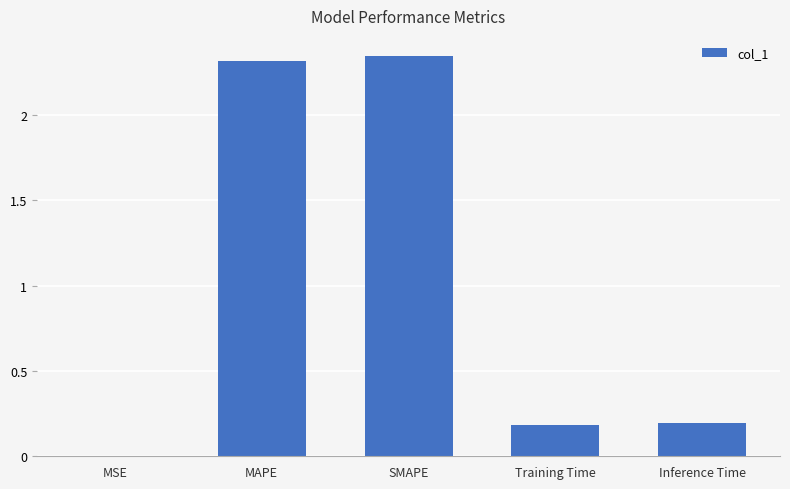

Is it true that the value at MAPE is 4.2?

False